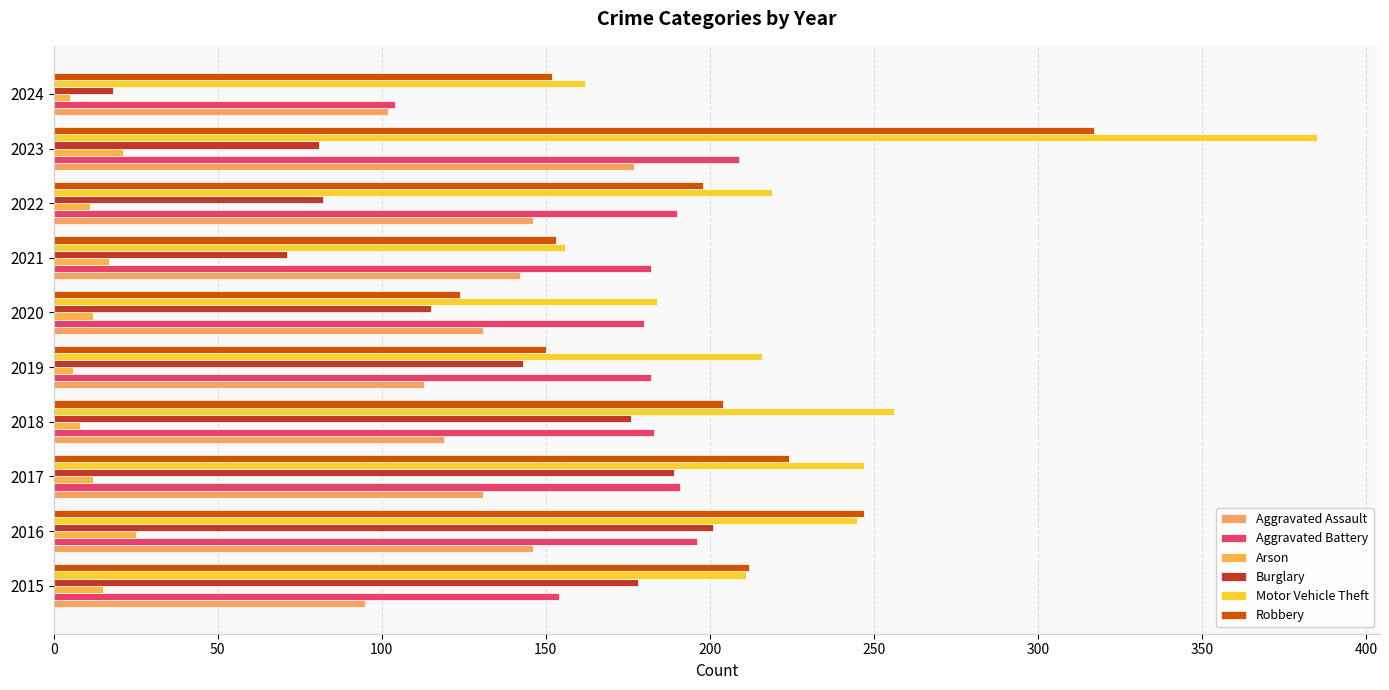

What is the average value of the Motor Vehicle Theft series?

228